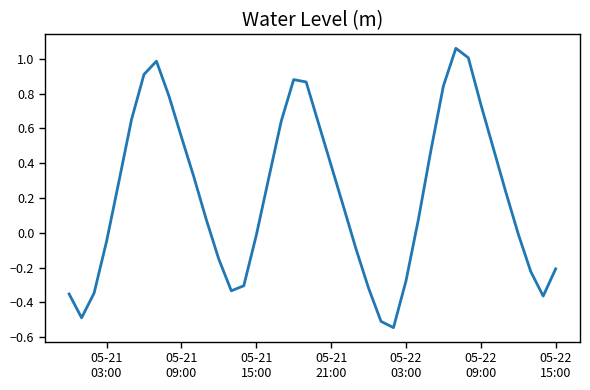

What is the difference between the maximum and minimum values?

1.6